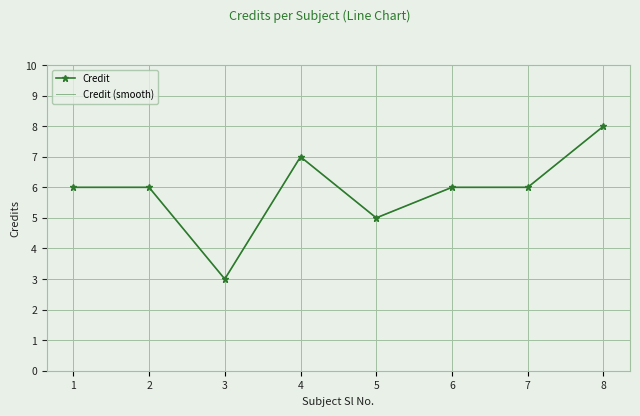

What is the approximate value of Credit at 4?

7